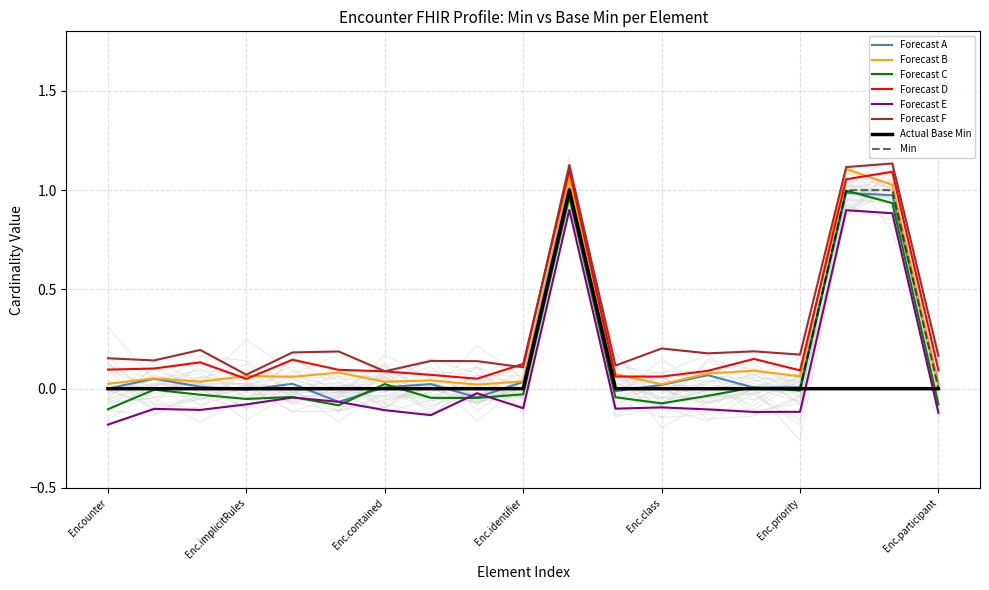

True or false: Min and Forecast F cross at least once.

False